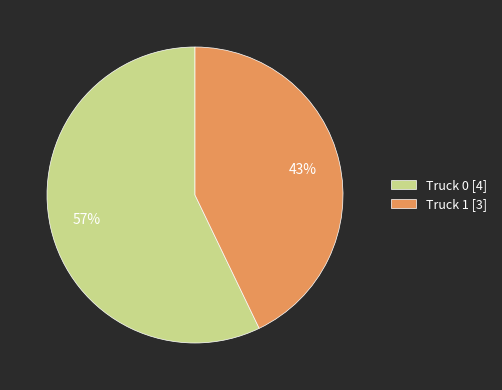

True or false: Truck 0 accounts for 57% of the total.

True